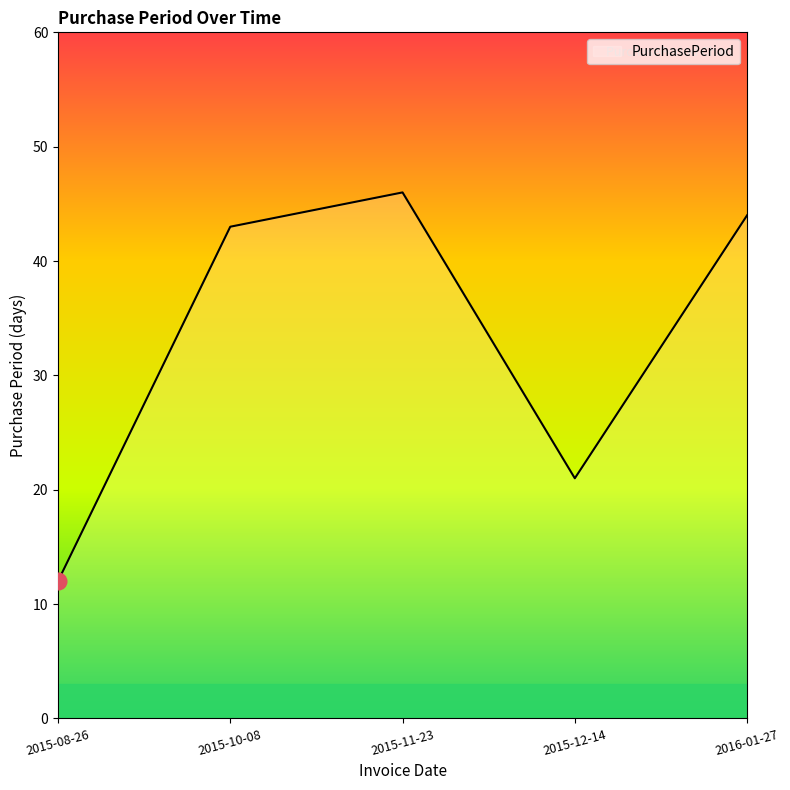

What position from the left is 2016-01-27?

5